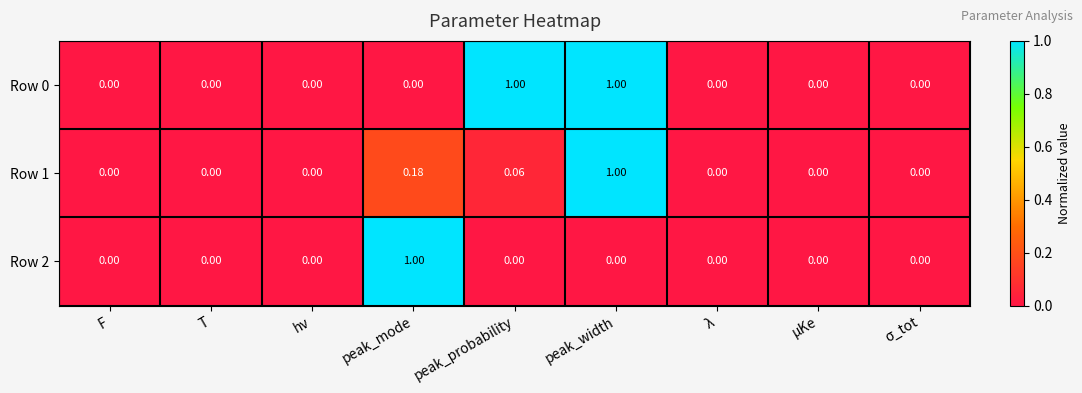

At which category is the sum across all series the highest?

peak_width